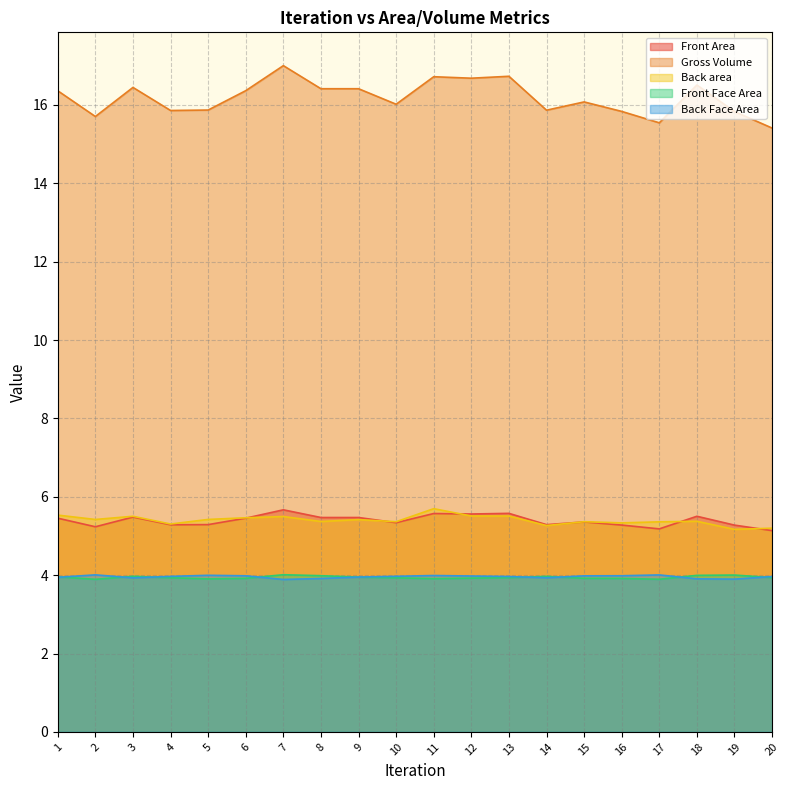

Reading left to right, list all the values displayed in this chart.

Front Area: 1=5.5	2=5.2	3=5.5	4=5.3	5=5.3	6=5.5	7=5.7	8=5.5	9=5.5	10=5.3	11=5.6	12=5.6	13=5.6	14=5.3	15=5.4	16=5.3	17=5.2	18=5.5	19=5.3	20=5.1
Gross Volume: 1=16.4	2=15.7	3=16.4	4=15.9	5=15.9	6=16.4	7=17.0	8=16.4	9=16.4	10=16.0	11=16.7	12=16.7	13=16.7	14=15.9	15=16.1	16=15.8	17=15.5	18=16.5	19=15.8	20=15.4
Back area: 1=5.5	2=5.4	3=5.5	4=5.3	5=5.4	6=5.5	7=5.5	8=5.4	9=5.4	10=5.4	11=5.7	12=5.5	13=5.5	14=5.3	15=5.4	16=5.3	17=5.4	18=5.4	19=5.2	20=5.2
Front Face Area: 1=4.0	2=3.9	3=4.0	4=3.9	5=3.9	6=3.9	7=4.0	8=4.0	9=3.9	10=3.9	11=3.9	12=3.9	13=3.9	14=4.0	15=3.9	16=3.9	17=3.9	18=4.0	19=4.0	20=3.9
Back Face Area: 1=3.9	2=4.0	3=3.9	4=4.0	5=4.0	6=4.0	7=3.9	8=3.9	9=4.0	10=4.0	11=4.0	12=4.0	13=4.0	14=3.9	15=4.0	16=4.0	17=4.0	18=3.9	19=3.9	20=4.0